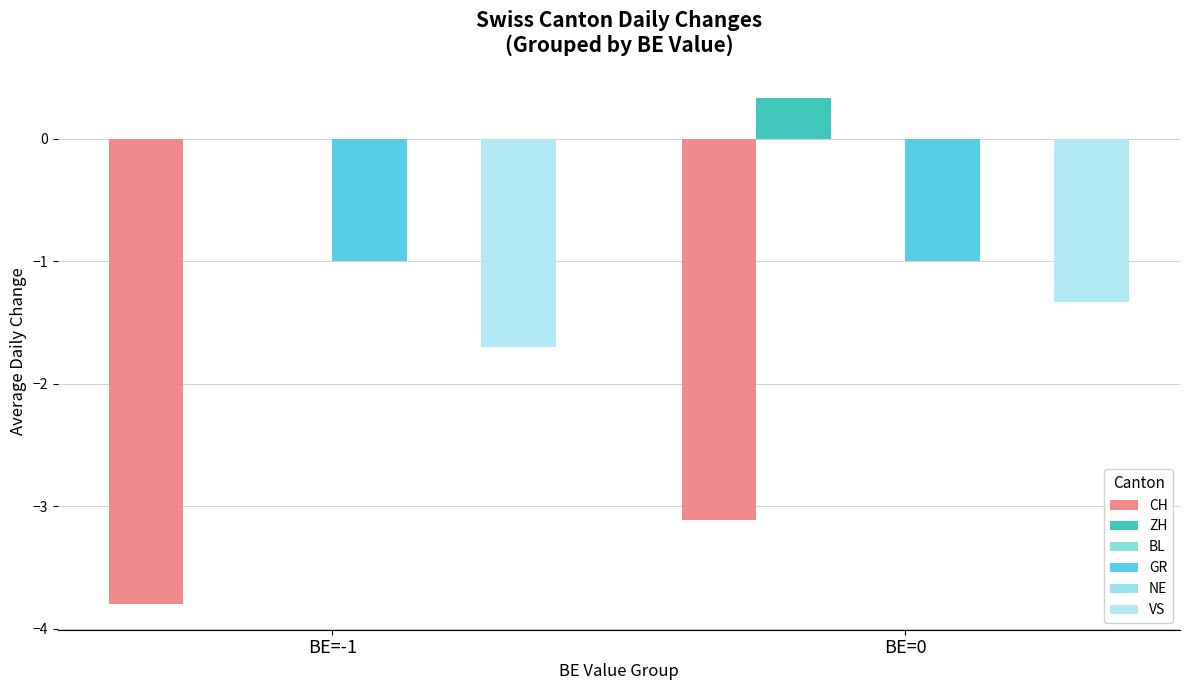

Rank the series by their maximum value, from highest to lowest.

ZH, BL, NE, GR, VS, CH